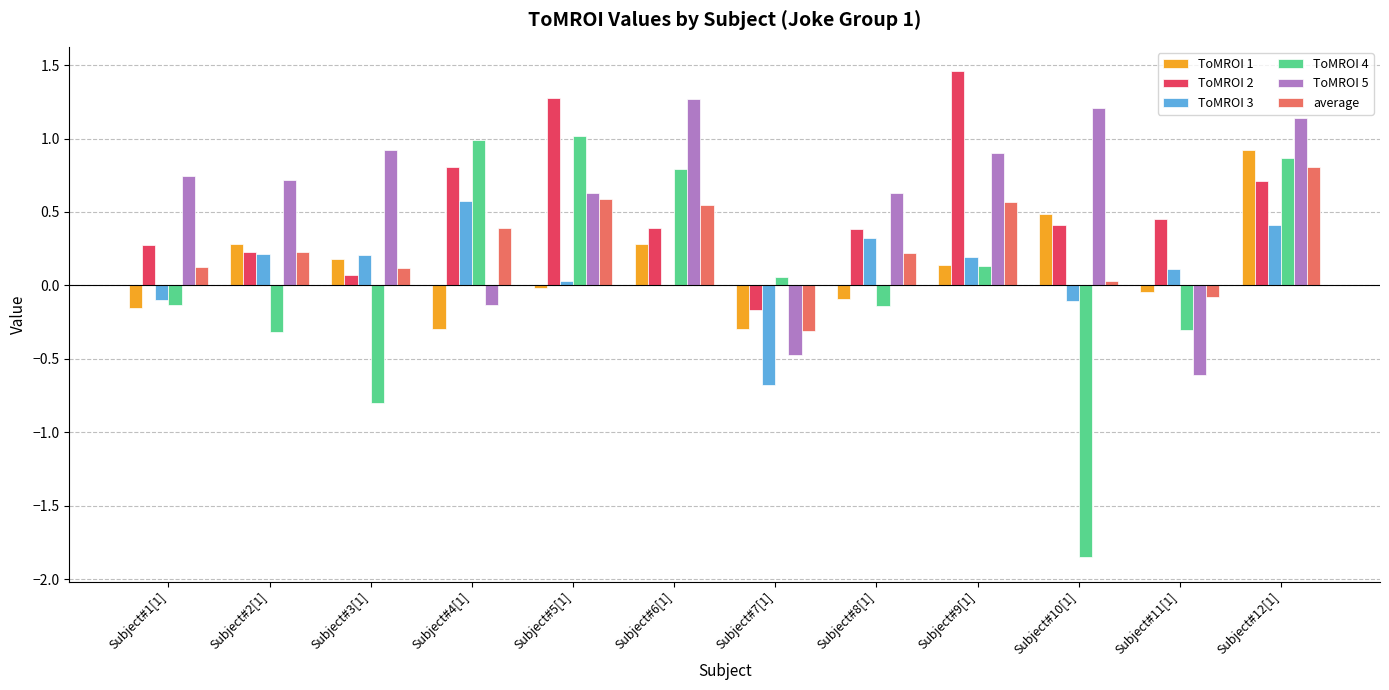

How many positive values does the ToMROI 2 series have?

11